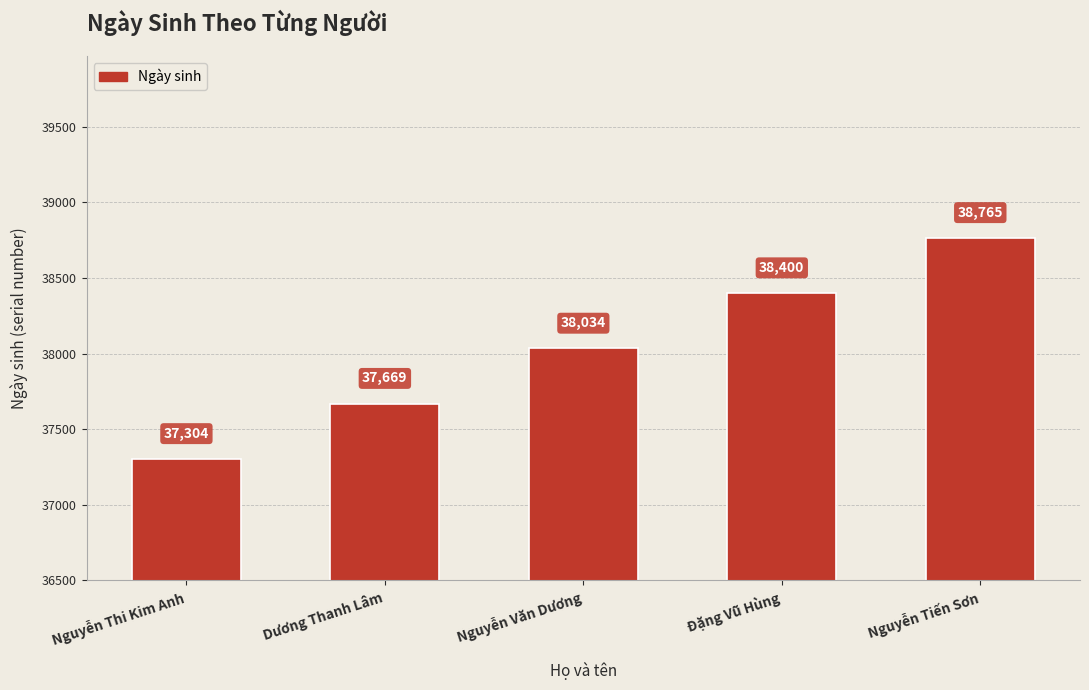

What is the label of the 2nd bar from the left?

Dương Thanh Lâm